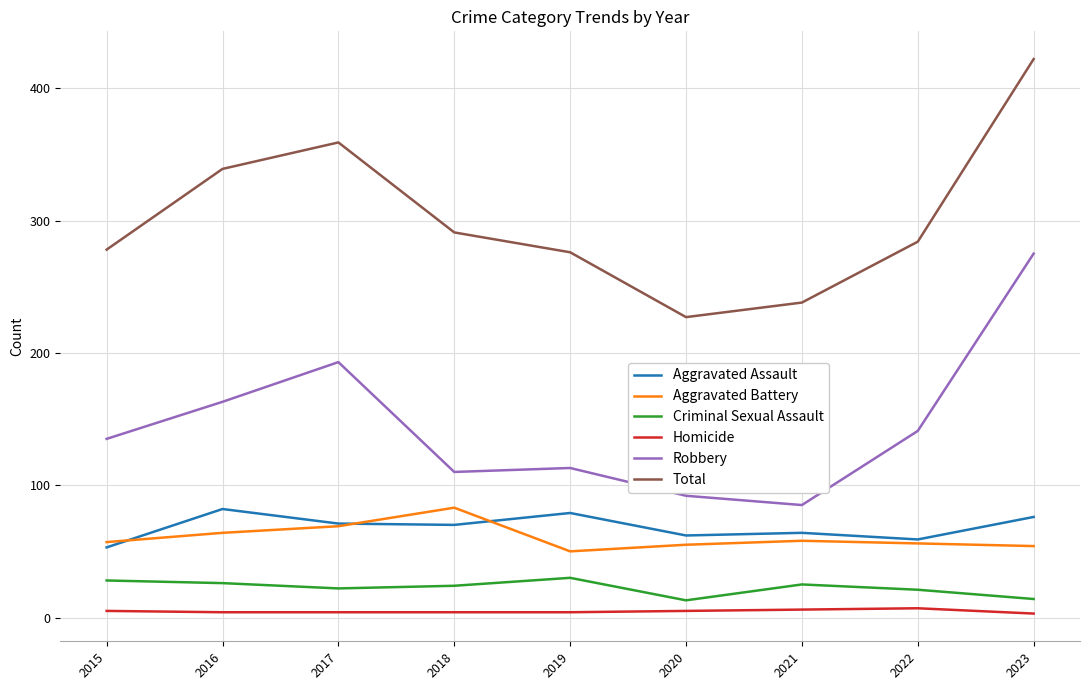

True or false: Total and Criminal Sexual Assault intersect in this chart.

False